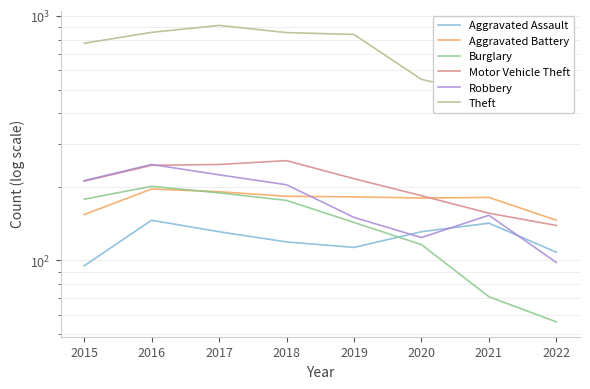

Read the Theft value at 2016.

858